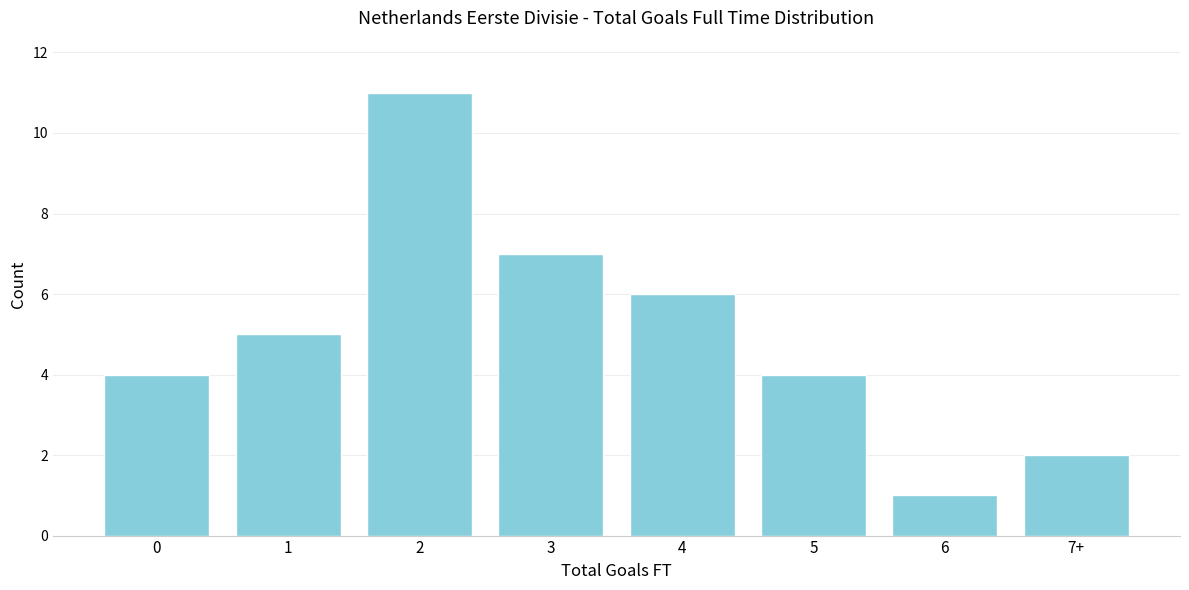

Reading left to right, extract all data points from this chart.

0=4	1=5	2=11	3=7	4=6	5=4	6=1	7+=2